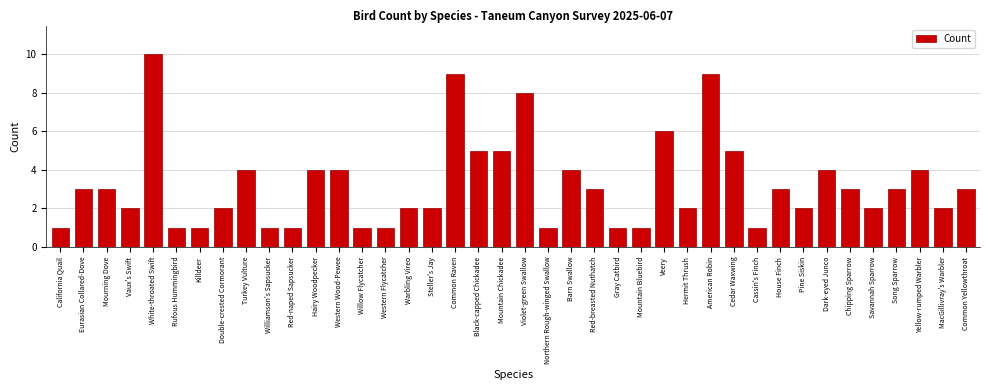

What is the difference between the maximum and minimum values?

9